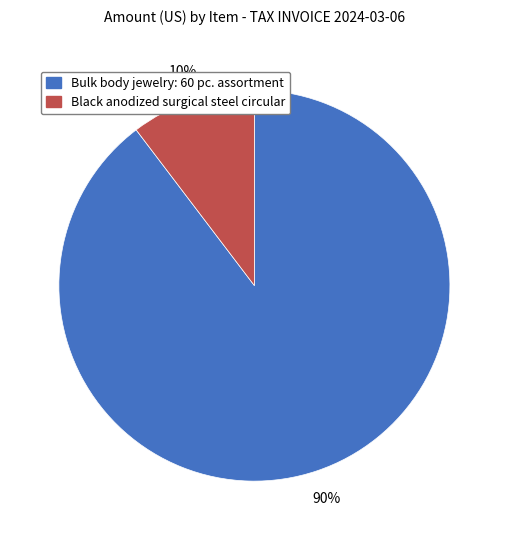

How many slices are in this pie chart?

2